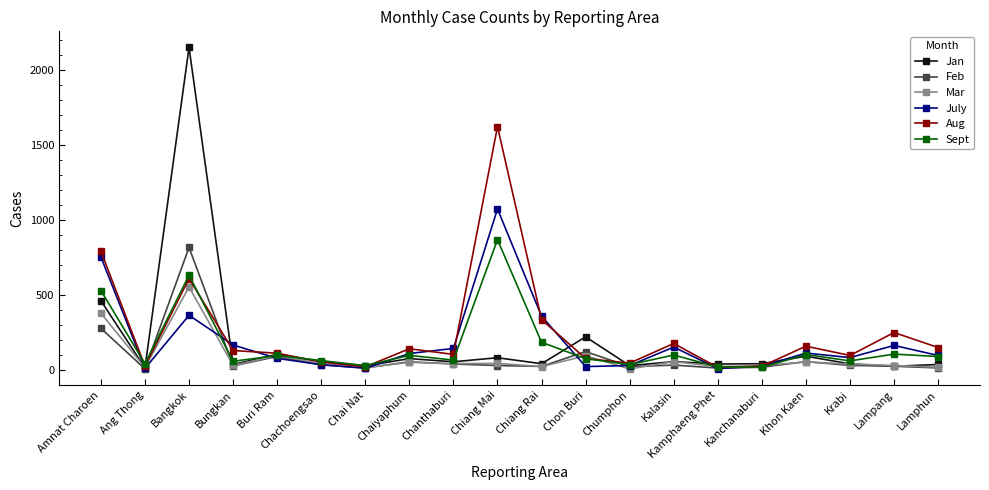

What is the label of the 8th point from the right?

Chumphon